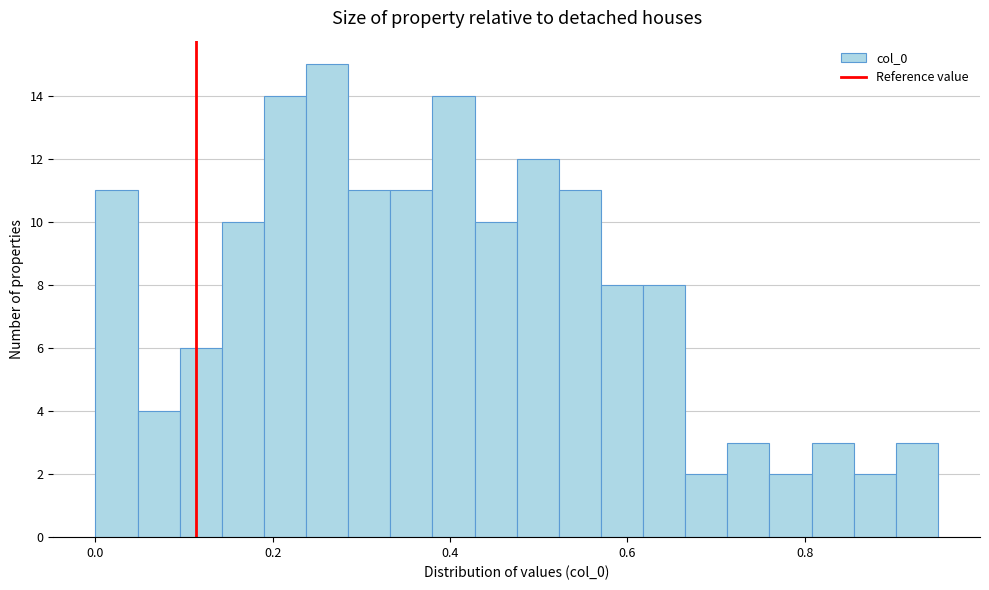

Around what value on the x-axis is the tallest bar? Give the approximate position of its centre, as read against the axis.

0.26